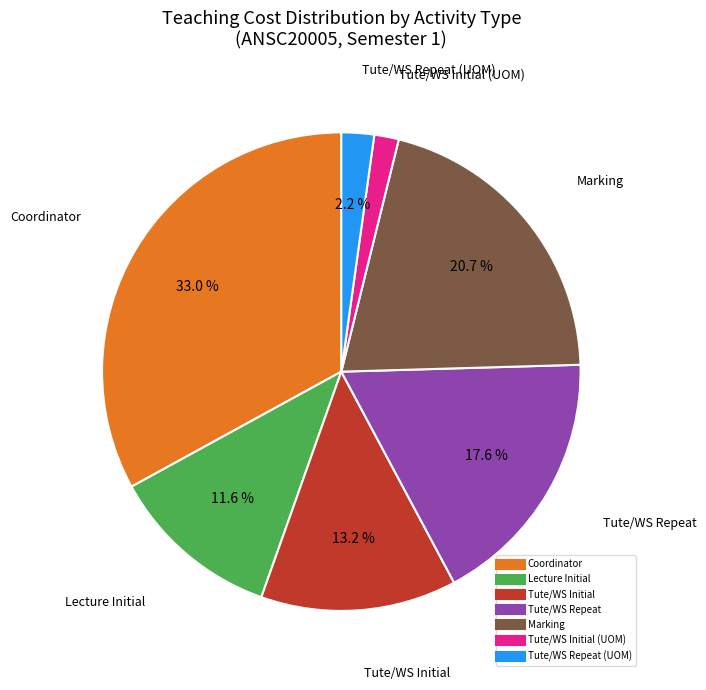

Is there a majority slice in this chart?

No